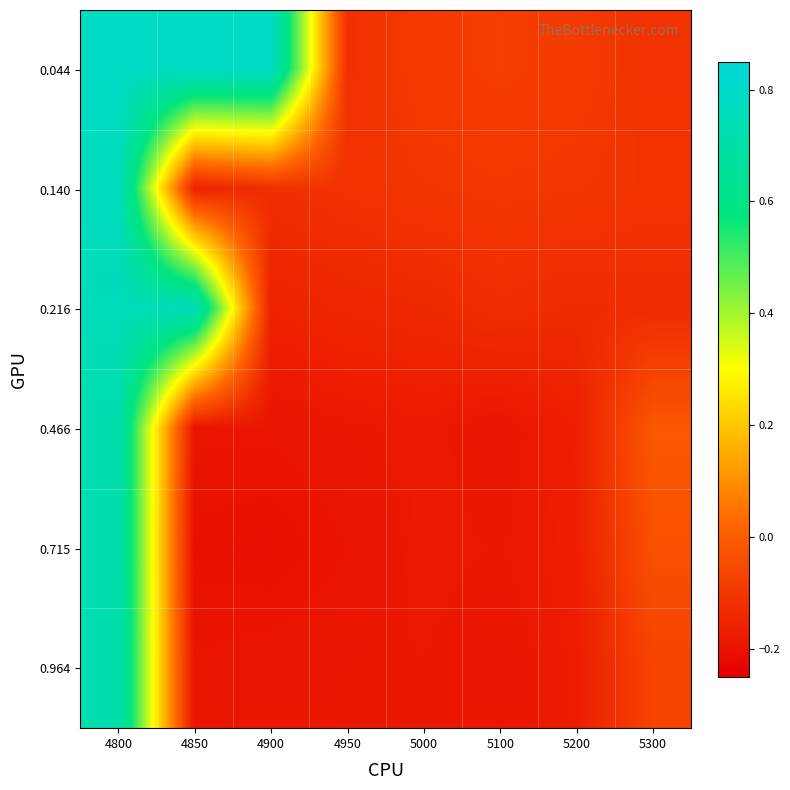

What is the difference between the highest and lowest values at 4950?

0.1